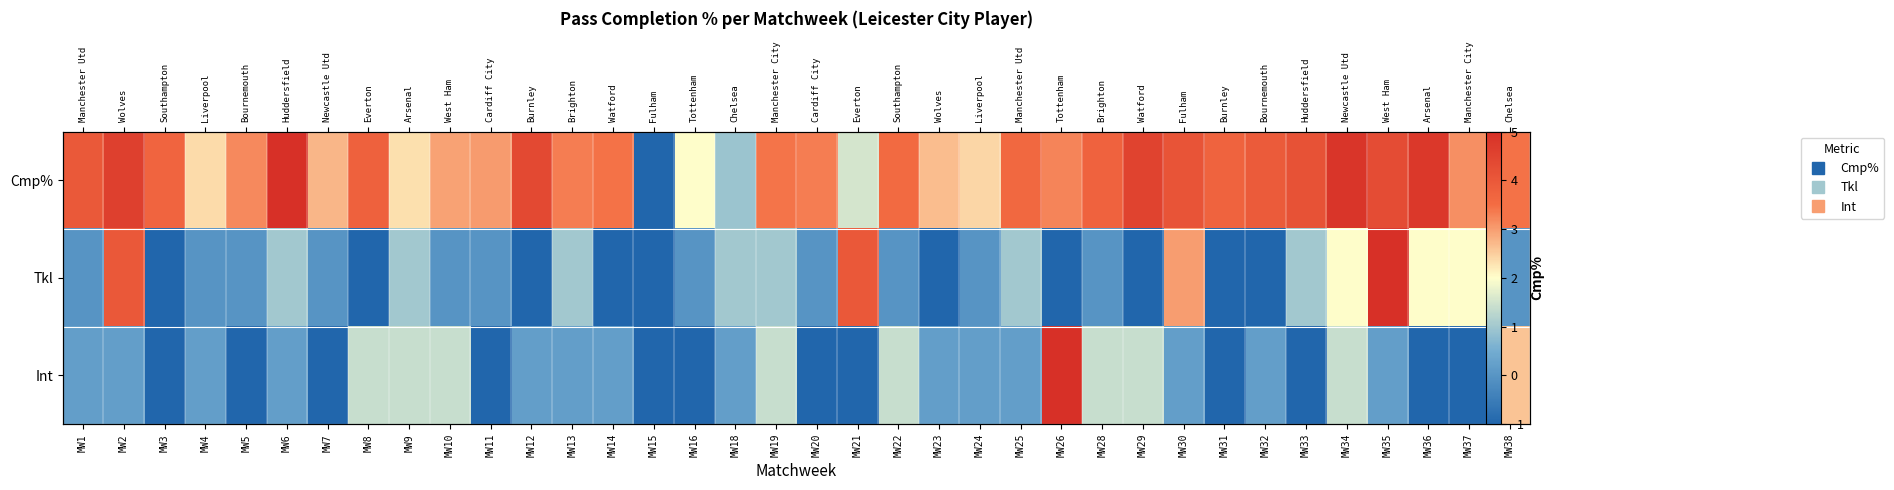

What is the minimum value shown in the chart?

-1.0